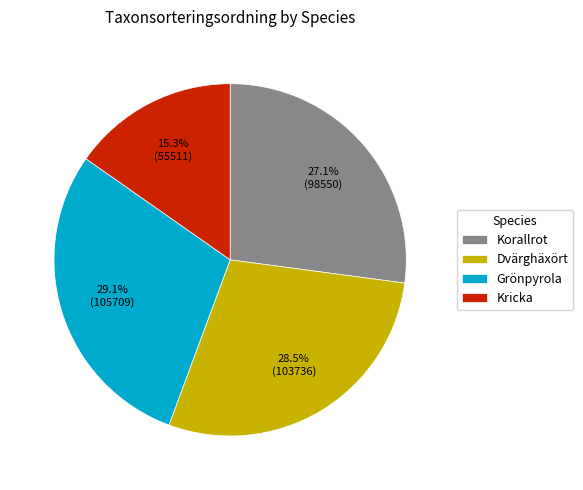

To the nearest percent, what is the difference between the Korallrot and Kricka slice percentages?

12%